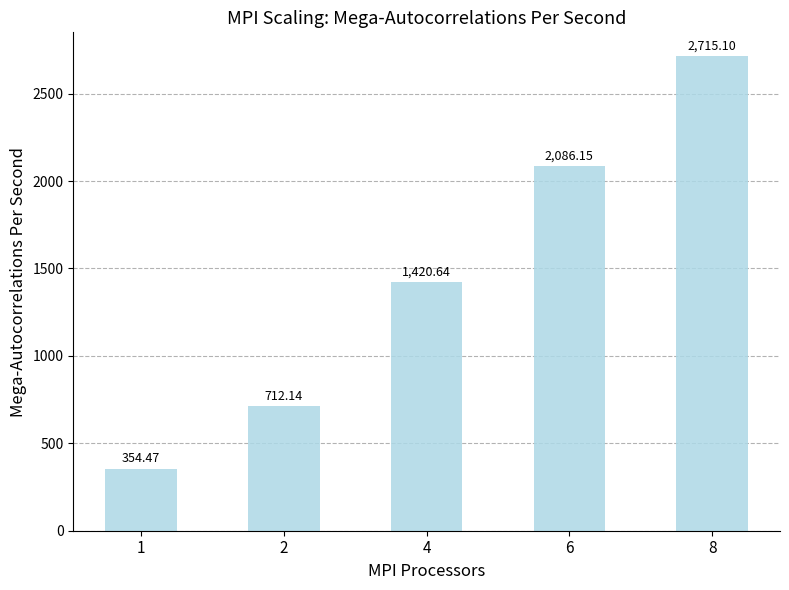

Count the number of data series in this chart.

1